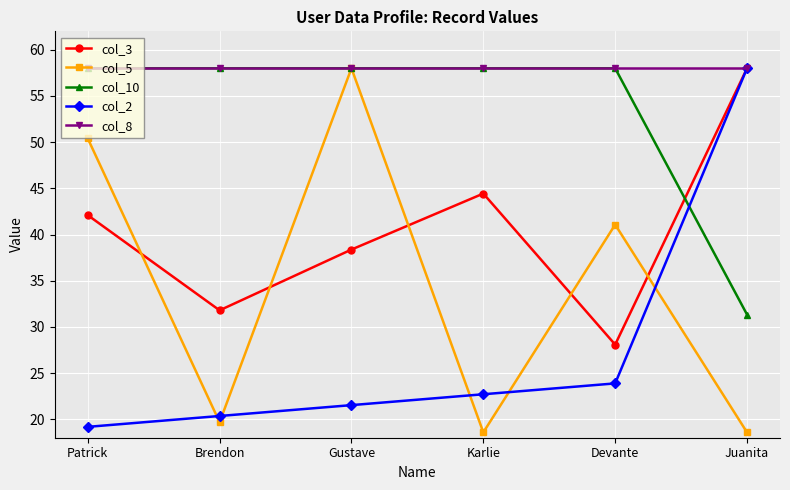

True or false: col_3 and col_5 cross at least once.

True